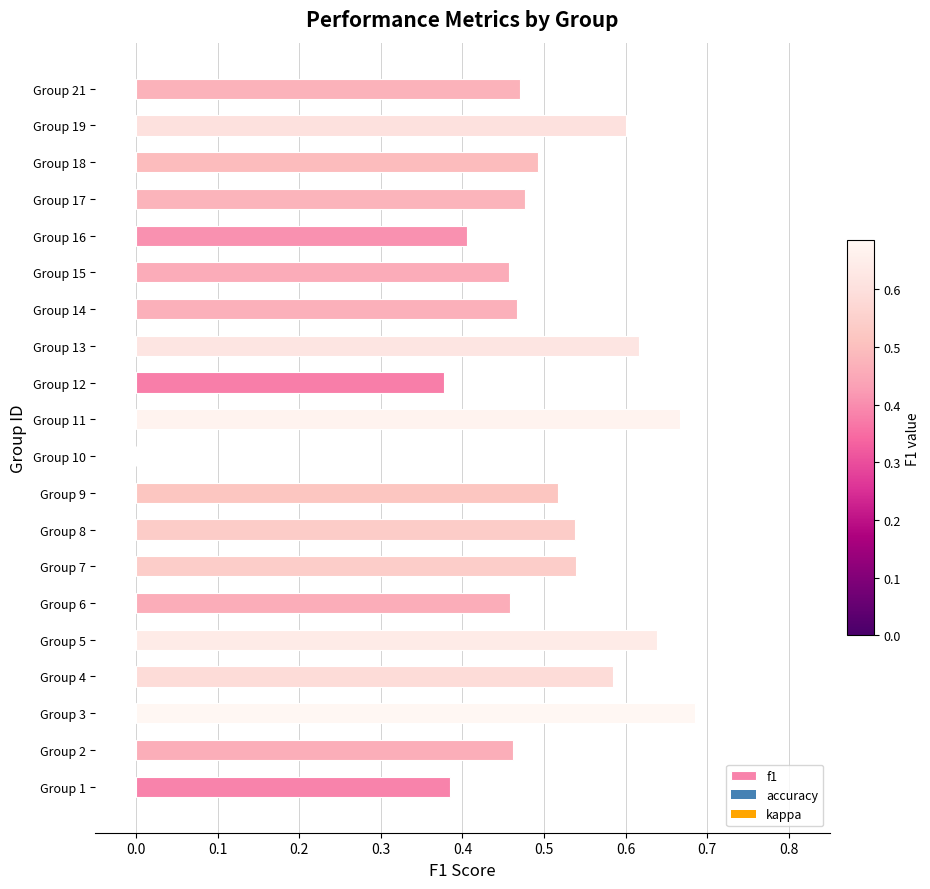

Between Group 1 and Group 3, which is larger?

Group 3